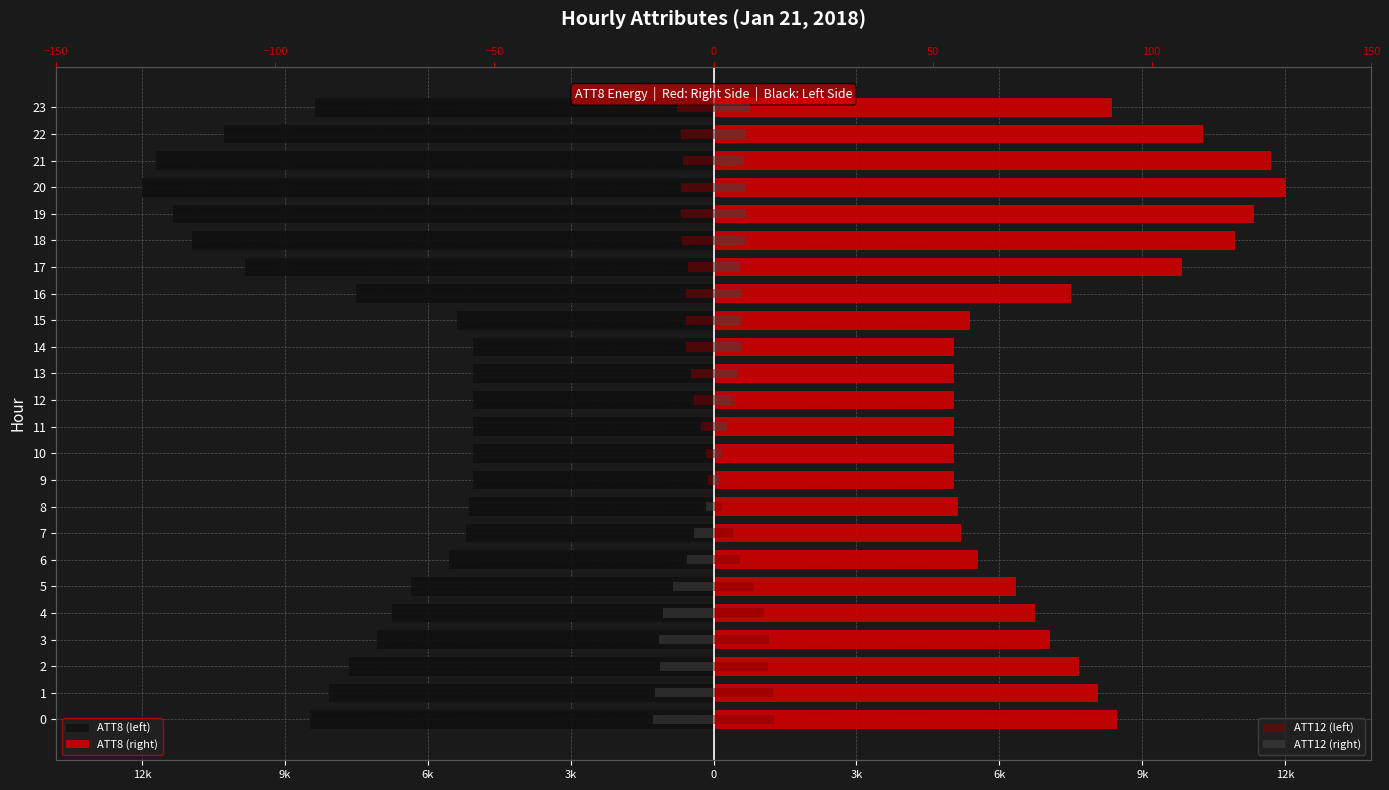

What are all the series names shown in the legend?

ATT8 (left), ATT8 (right), ATT12 (left), ATT12 (right)